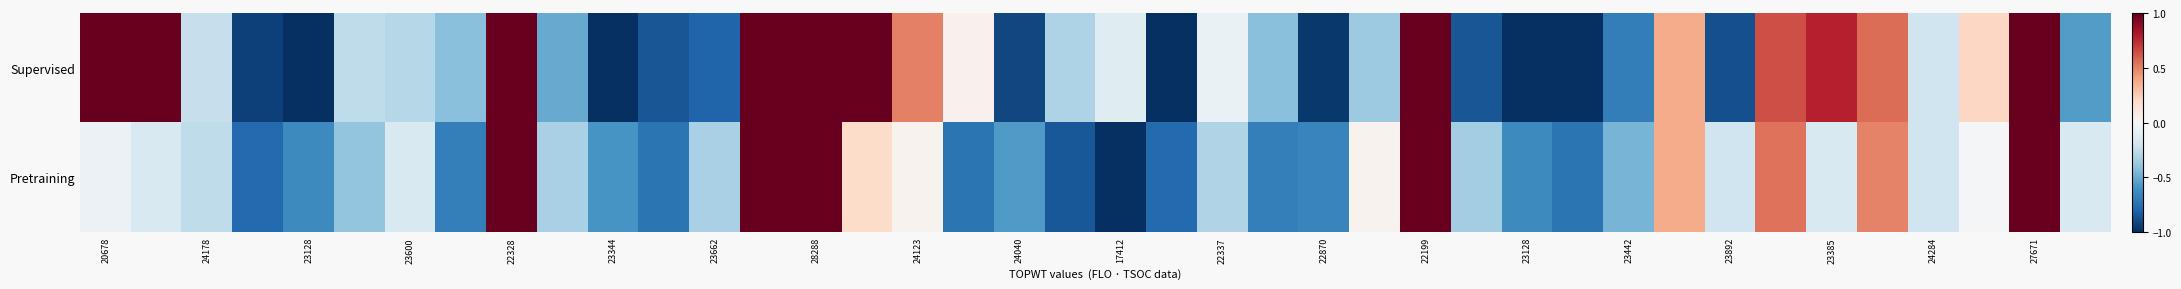

List the series in order of their overall mean, lowest first.

Supervised, Pretraining